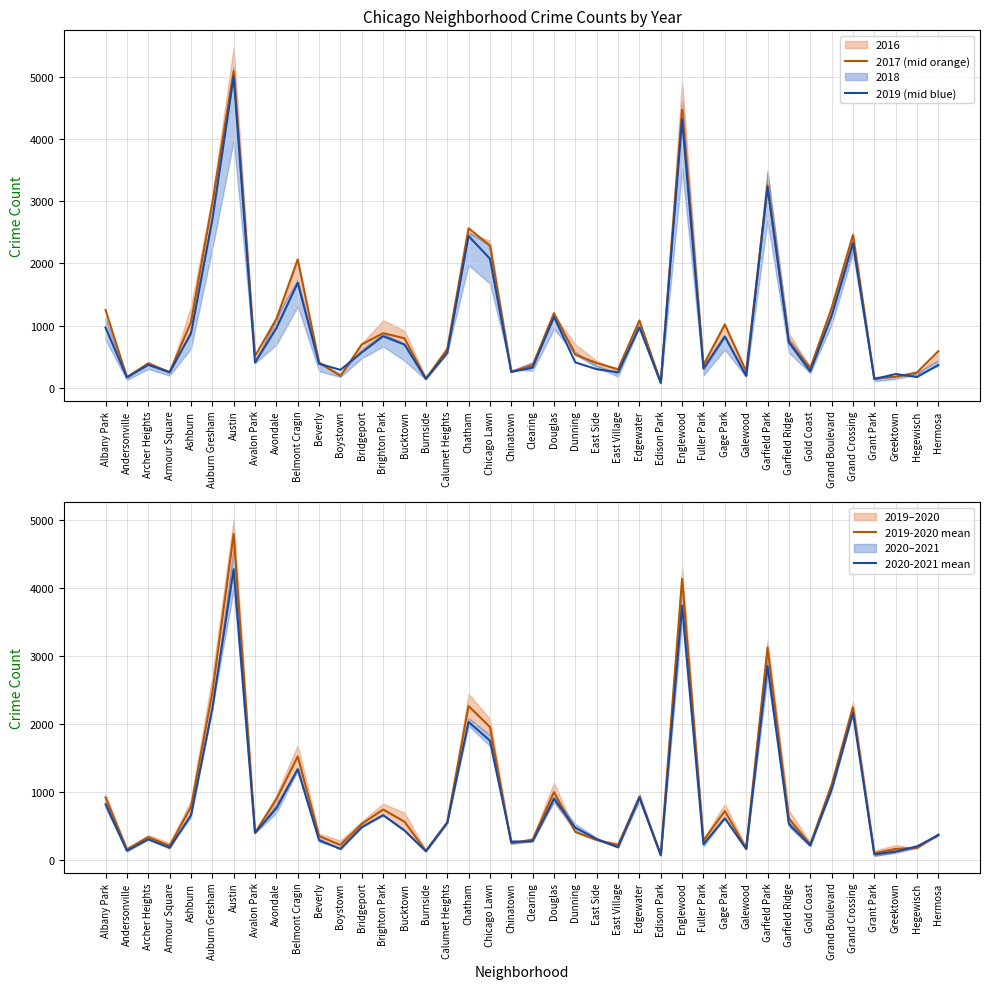

What is the approximate value of 2017 (mid orange) at Auburn Gresham?

2973